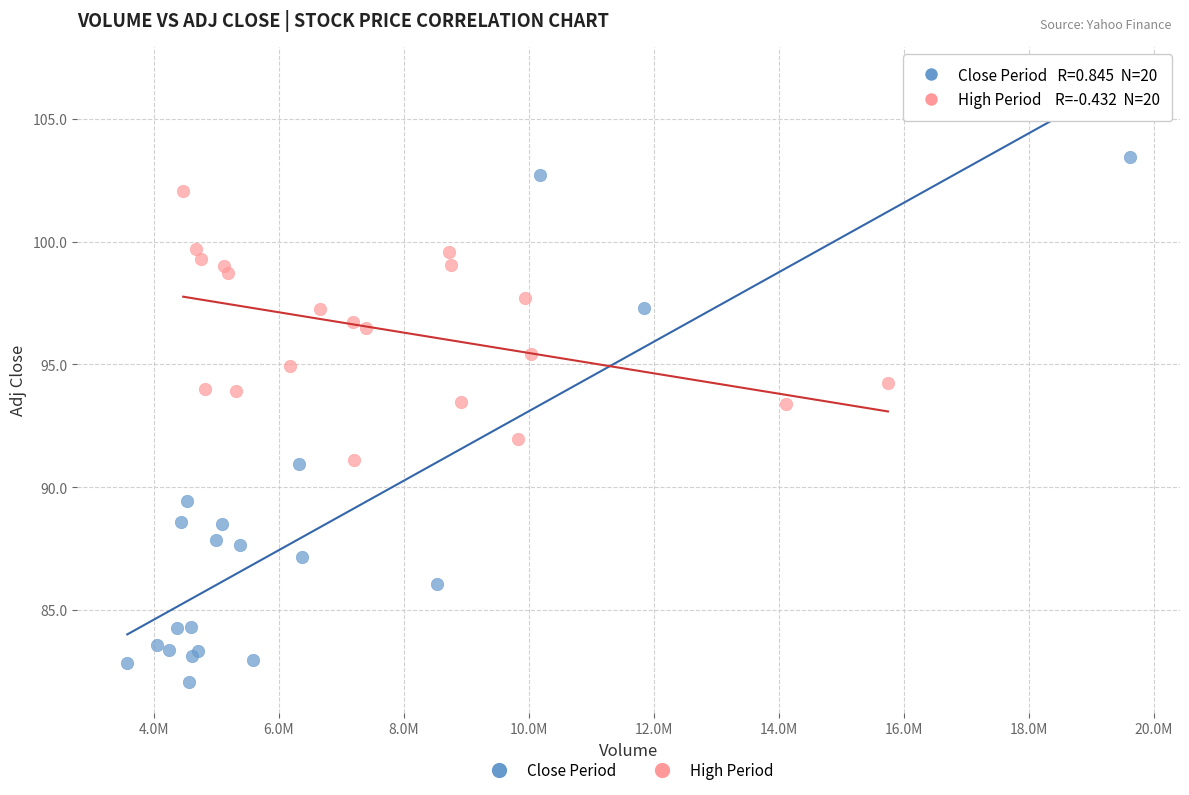

Which series reaches the minimum Y coordinate?

Close Period